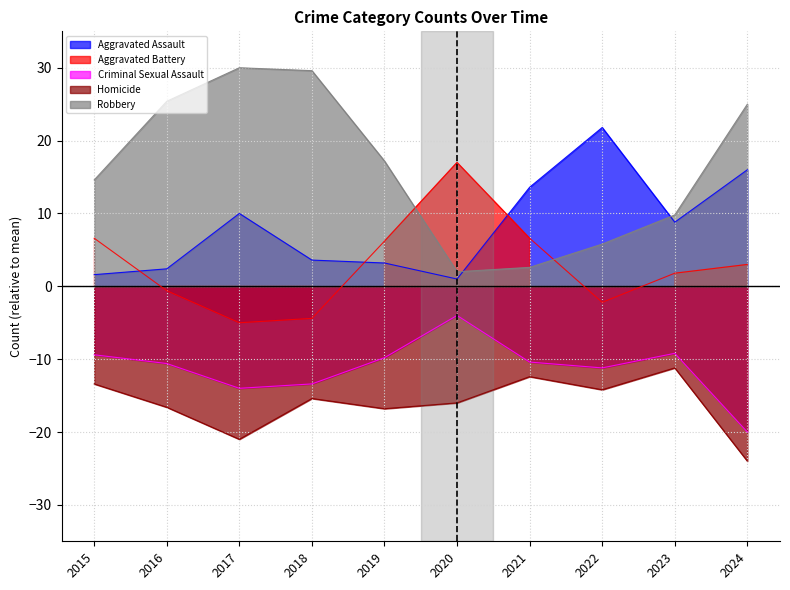

True or false: Robbery has a value of 2.6 at 2021.

True